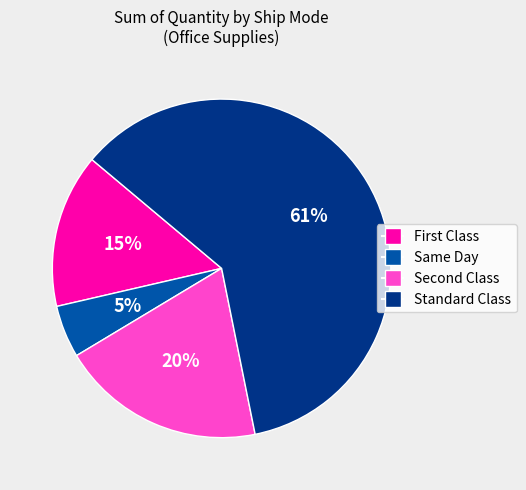

Which category has the biggest portion of the pie?

Standard Class